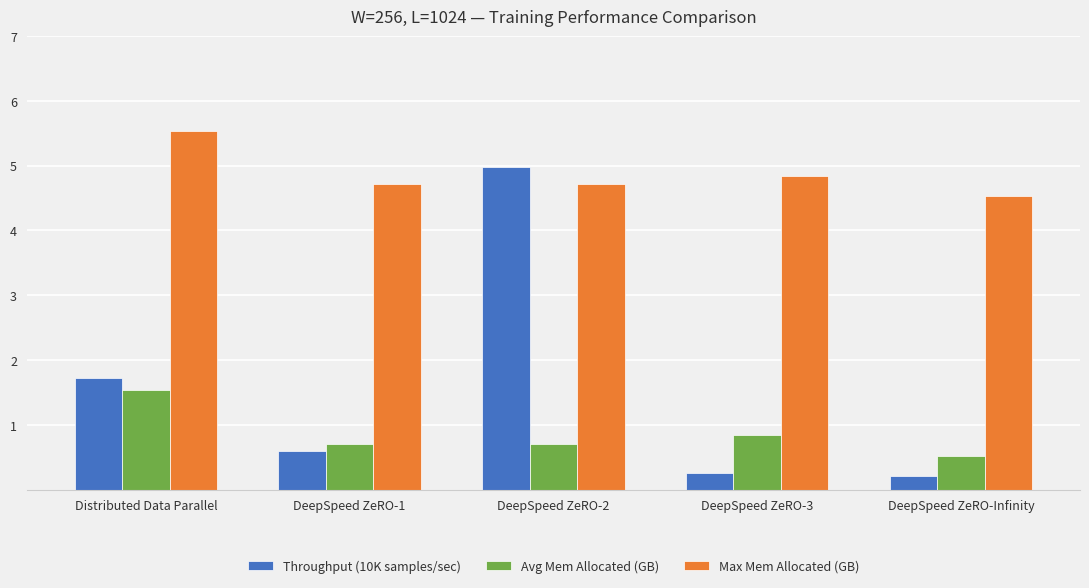

What is the label of the 4th bar from the right?

DeepSpeed ZeRO-1